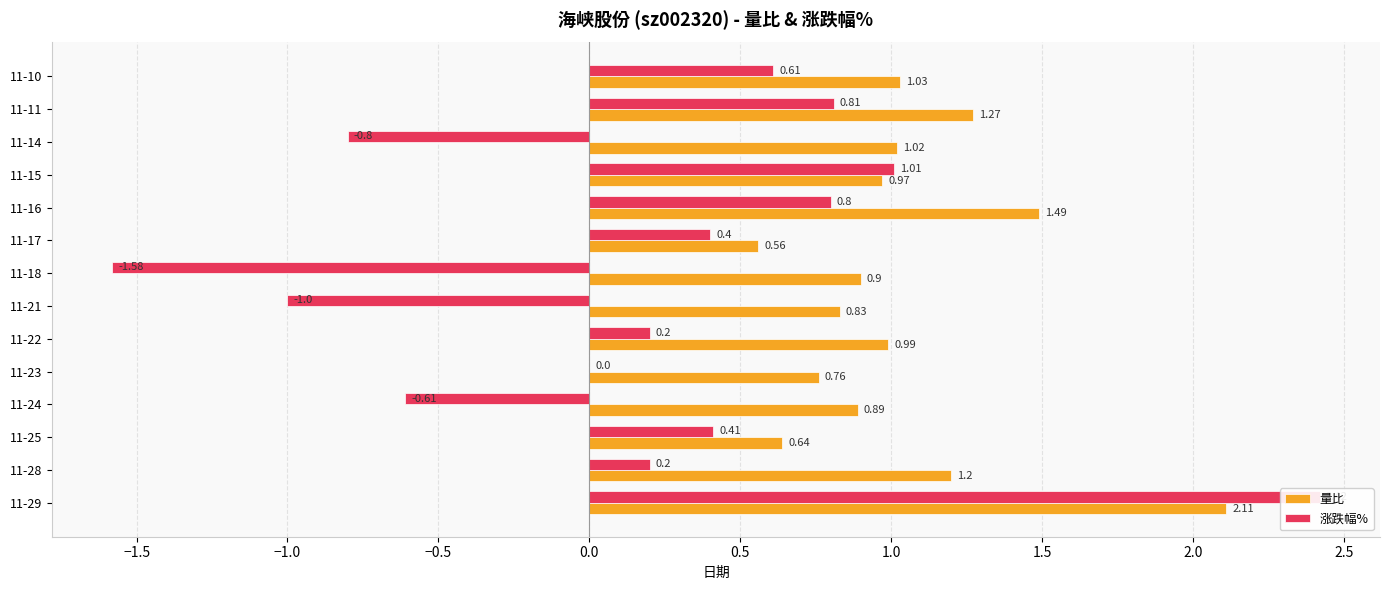

At 11-16, list the series in order from smallest to largest.

涨跌幅%, 量比